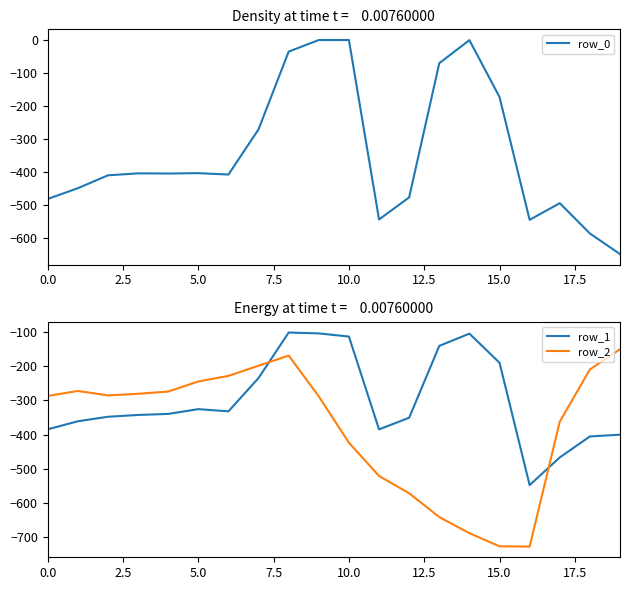

How many interior local valleys does the row_2 series have?

2